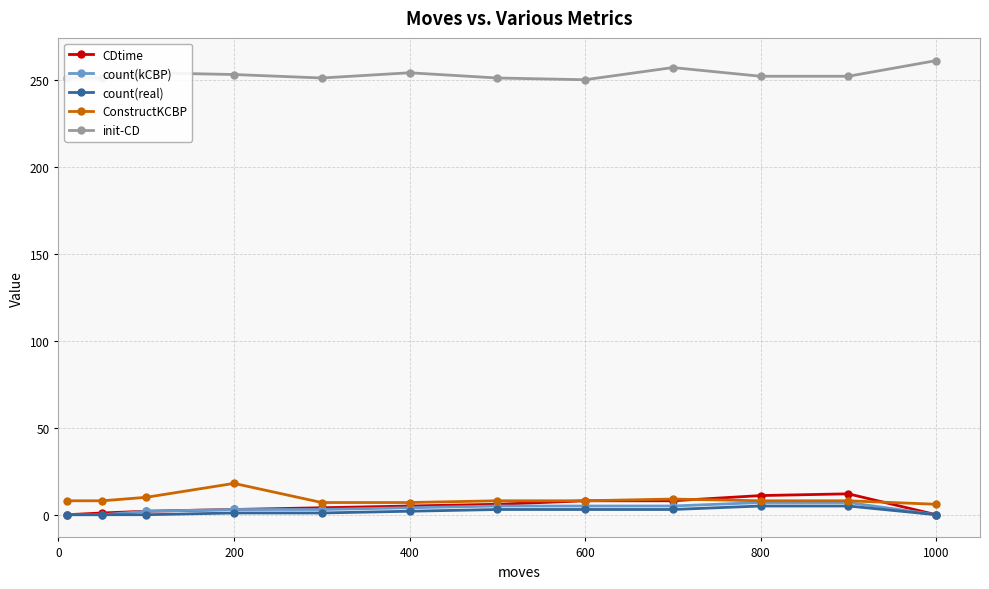

True or false: count(real) and ConstructKCBP intersect in this chart.

False